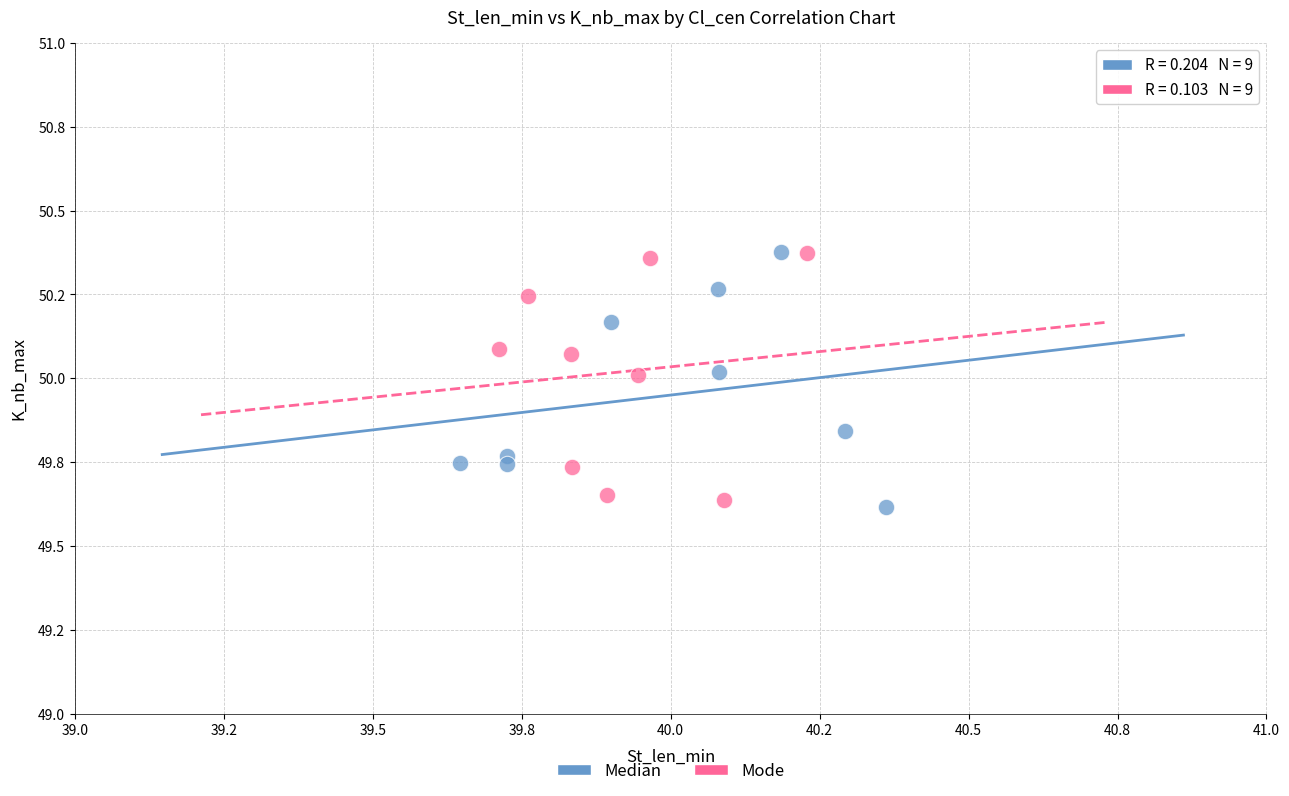

What are all the series names shown in the legend?

Median, Mode